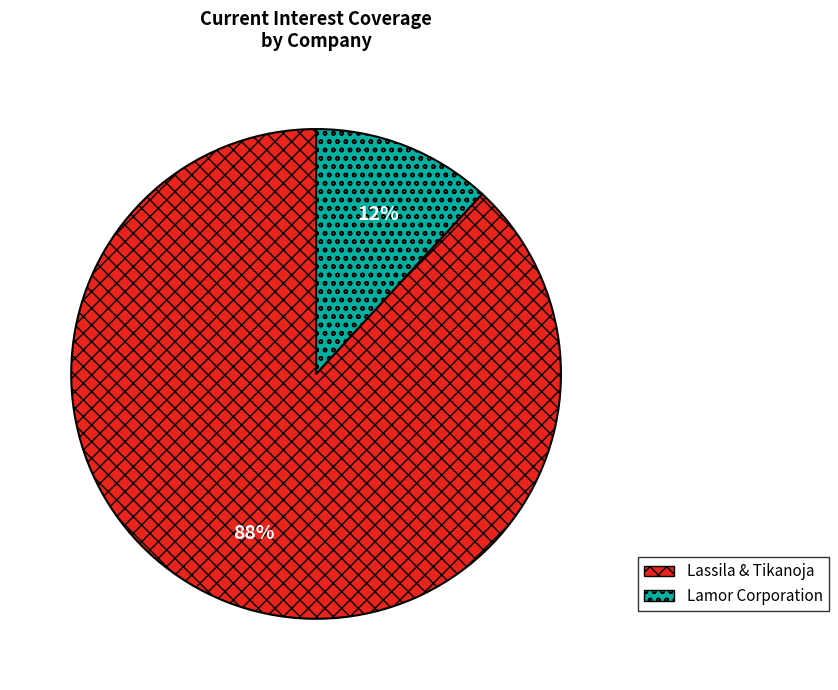

Combined, do Lamor Corporation and Lassila & Tikanoja account for over 50%?

Yes